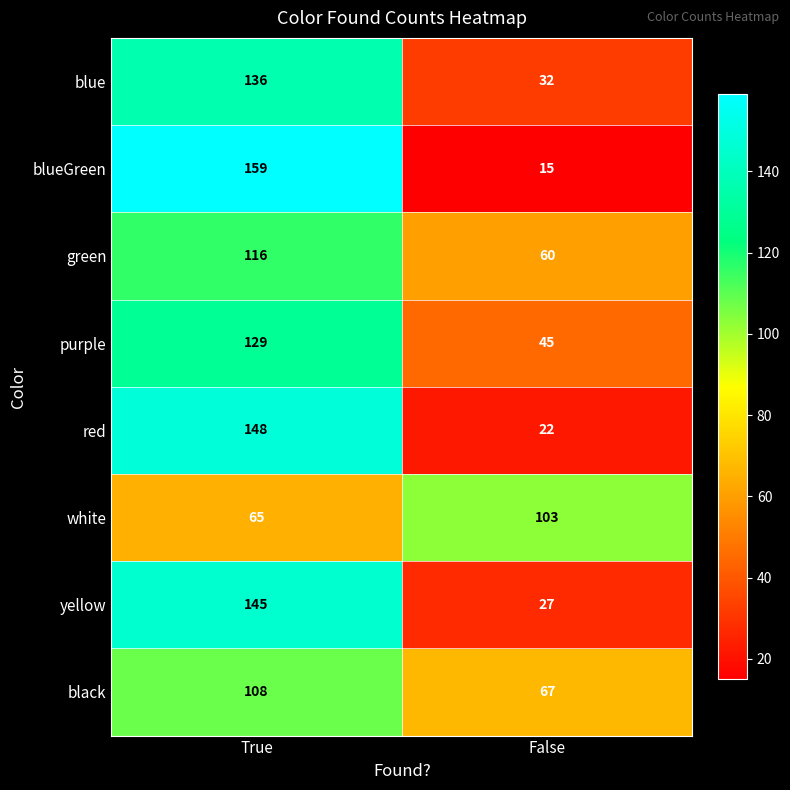

Which series has the largest total across all categories?

green